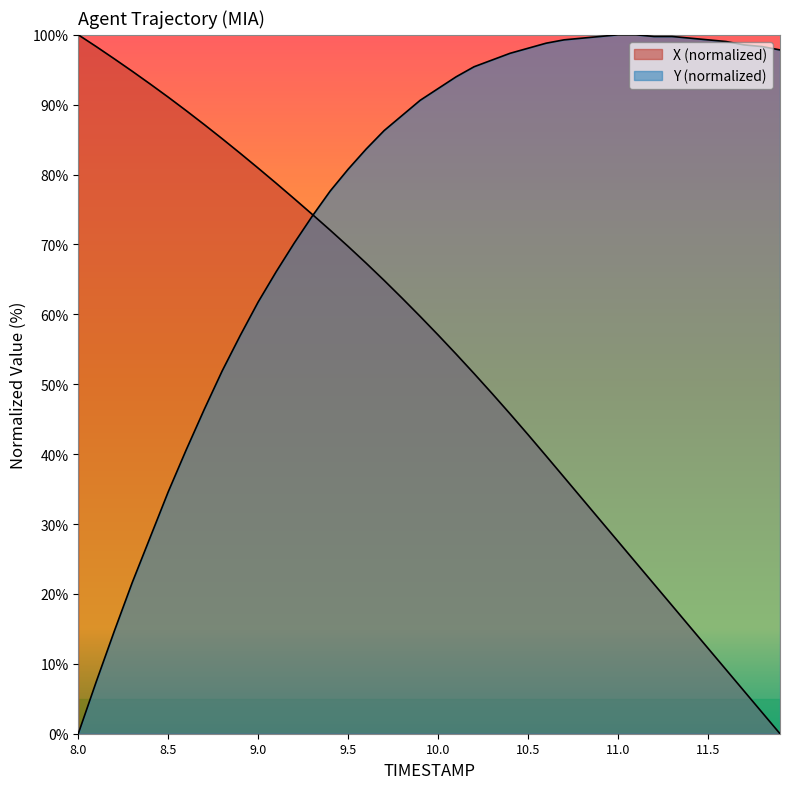

How many data points in Y are above 92?

20